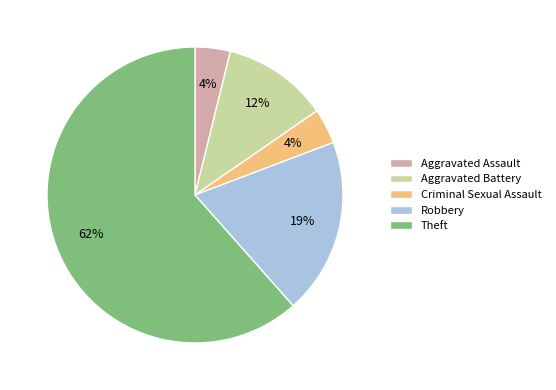

Is it true that Aggravated Battery is 1% of the pie?

False